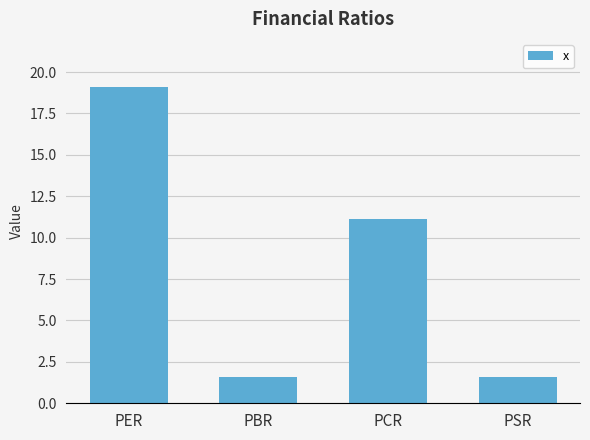

What is the approximate value at PBR?

1.6